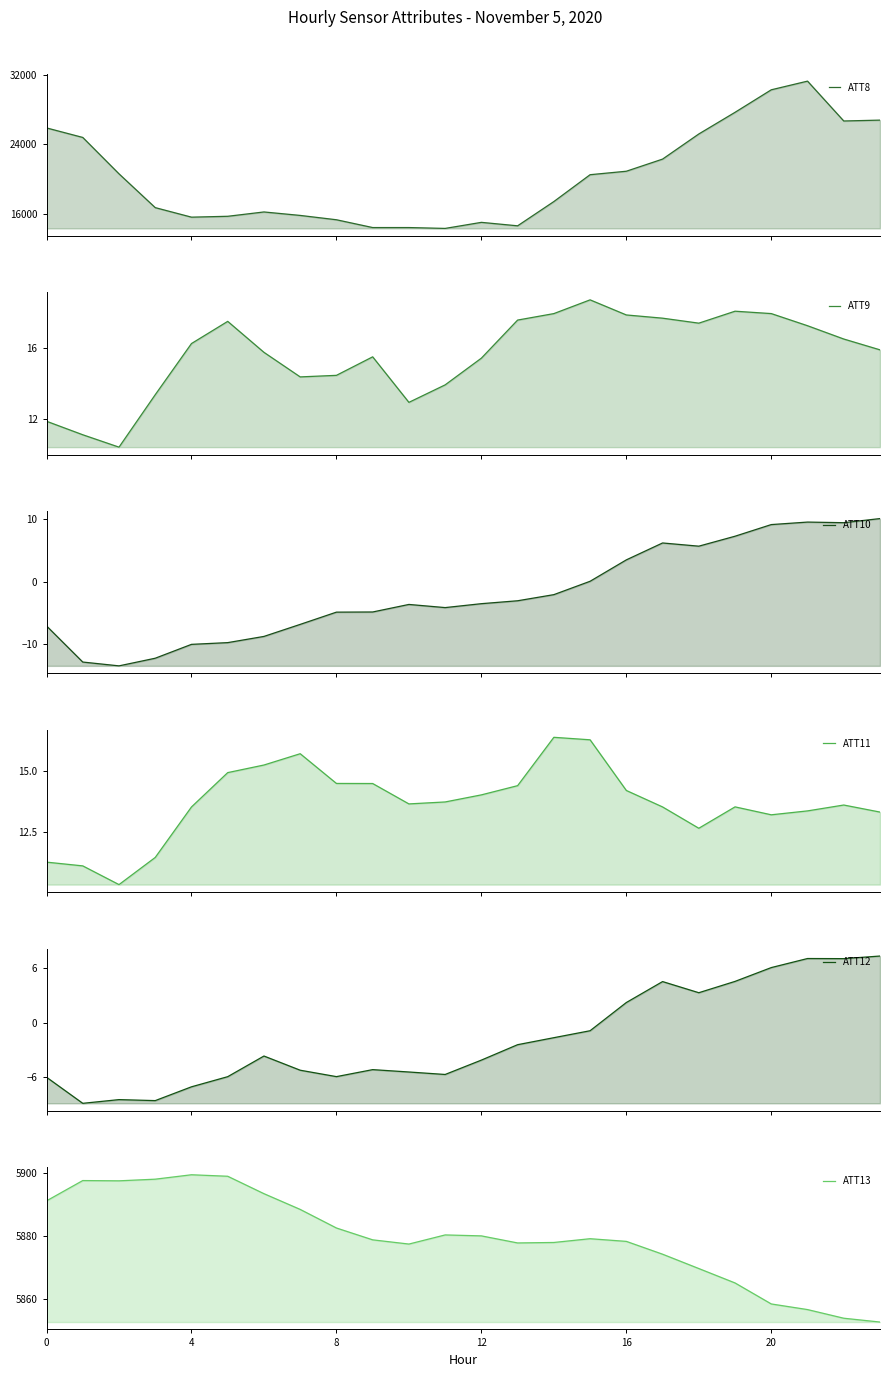

The value of ATT9 at 4 is 21.5. True or false?

False